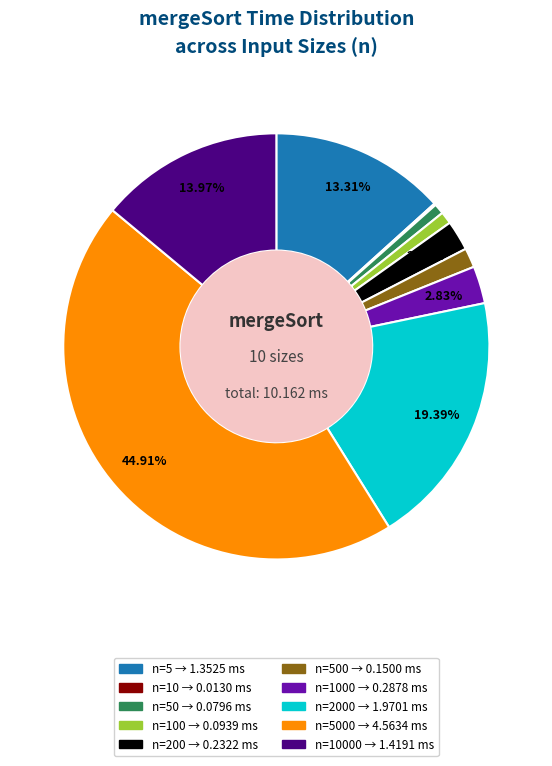

Is there a majority slice in this chart?

No